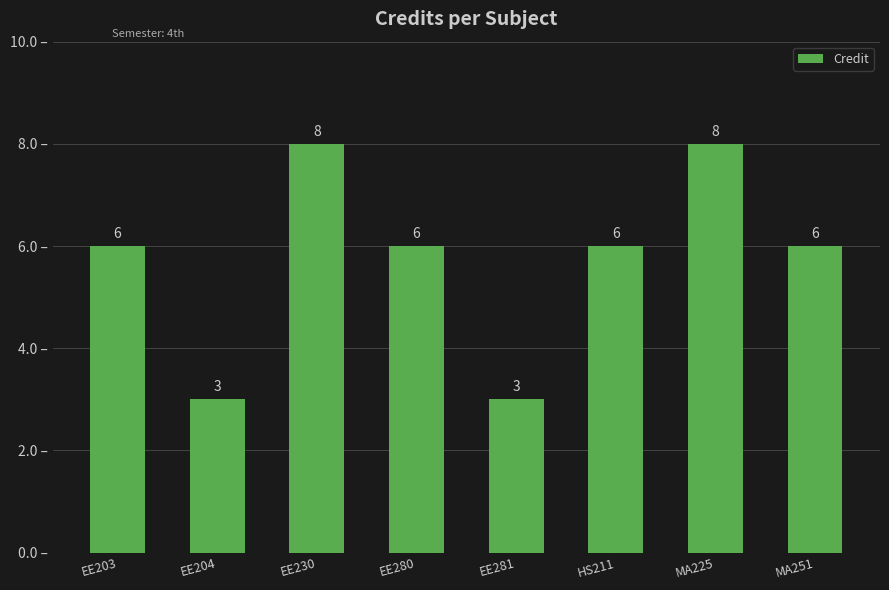

Read the value at EE230.

8